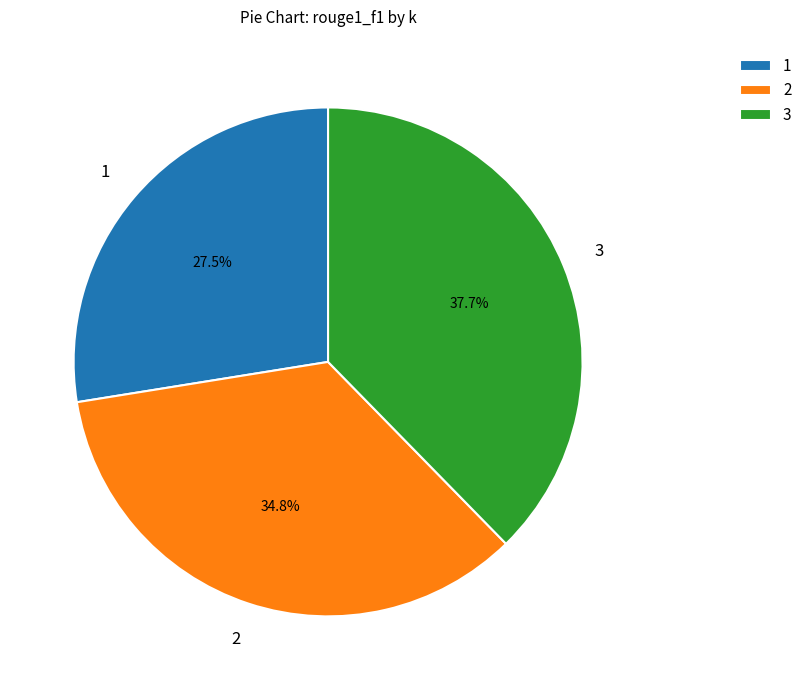

True or false: 2 accounts for 28% of the total.

False